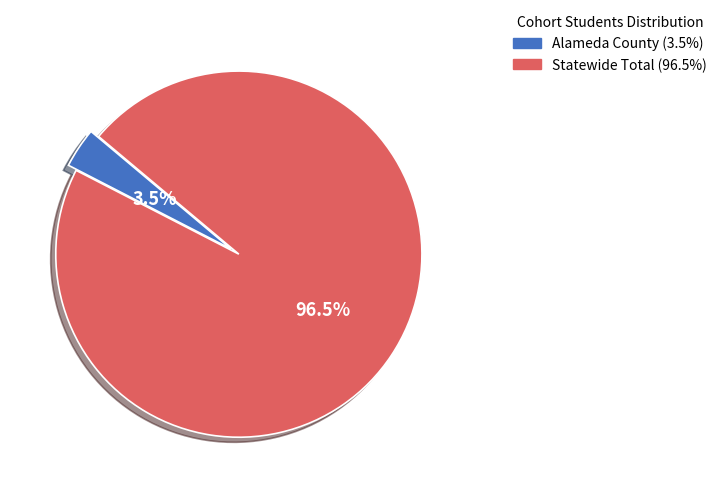

Is Alameda County the majority of the pie?

No